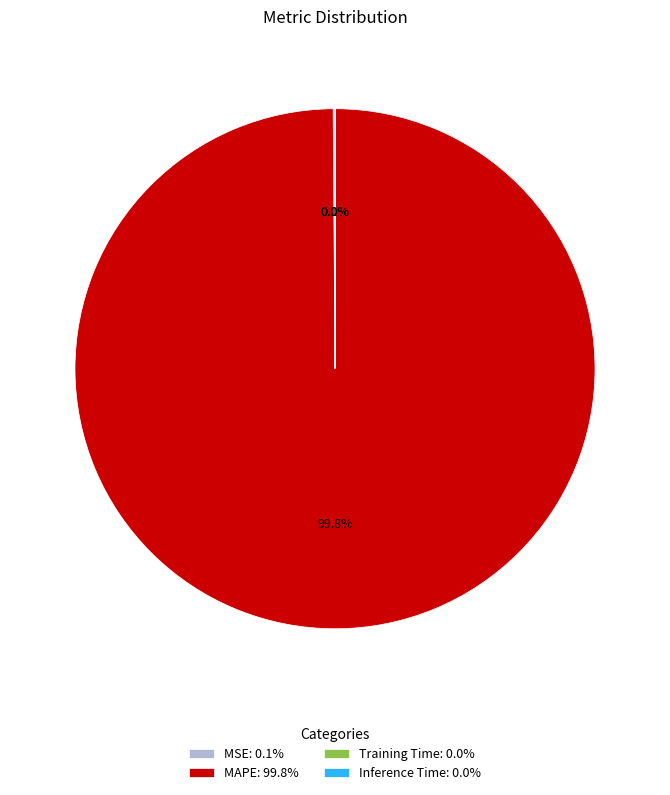

What is the smallest slice in the pie chart?

Inference Time